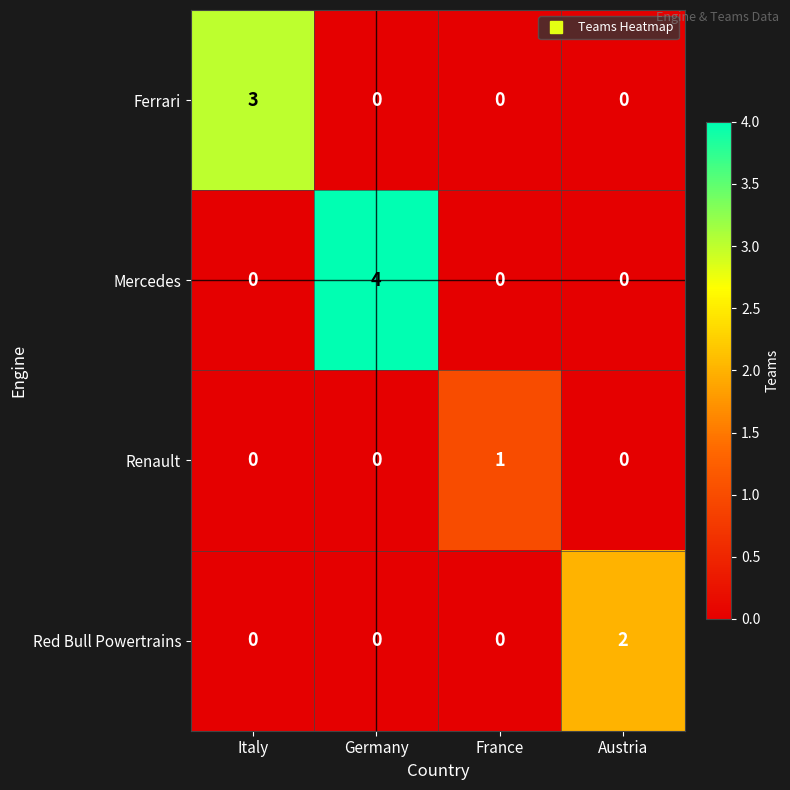

Between France and Austria, which series saw the biggest shift?

Red Bull Powertrains